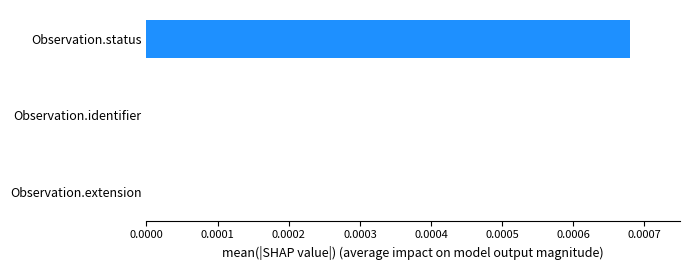

The chart shows a value of 0.0 at Observation.status. True or false?

True